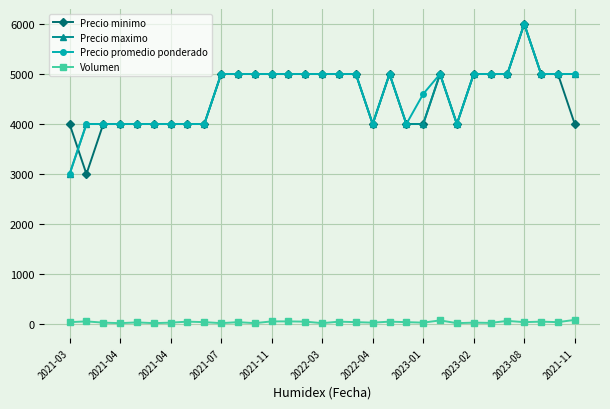

What is the sum of all Precio maximo values?

142000